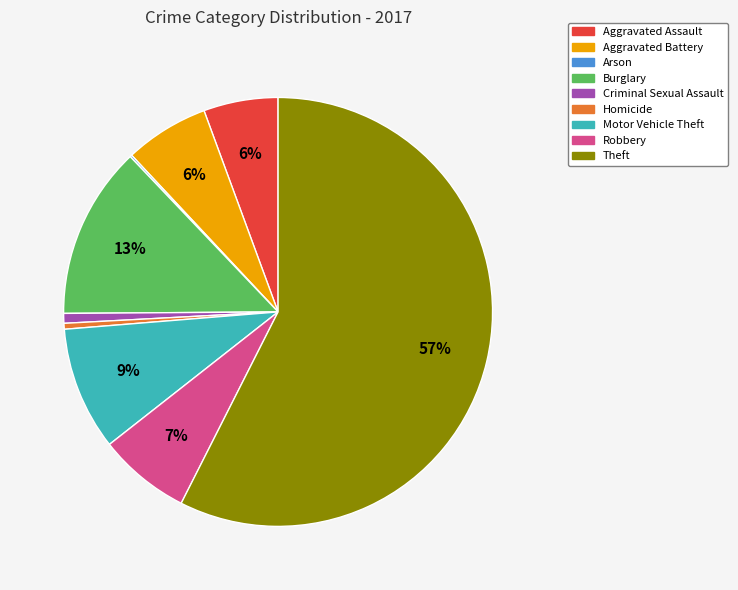

Is it true that Aggravated Assault is 19% of the pie?

False